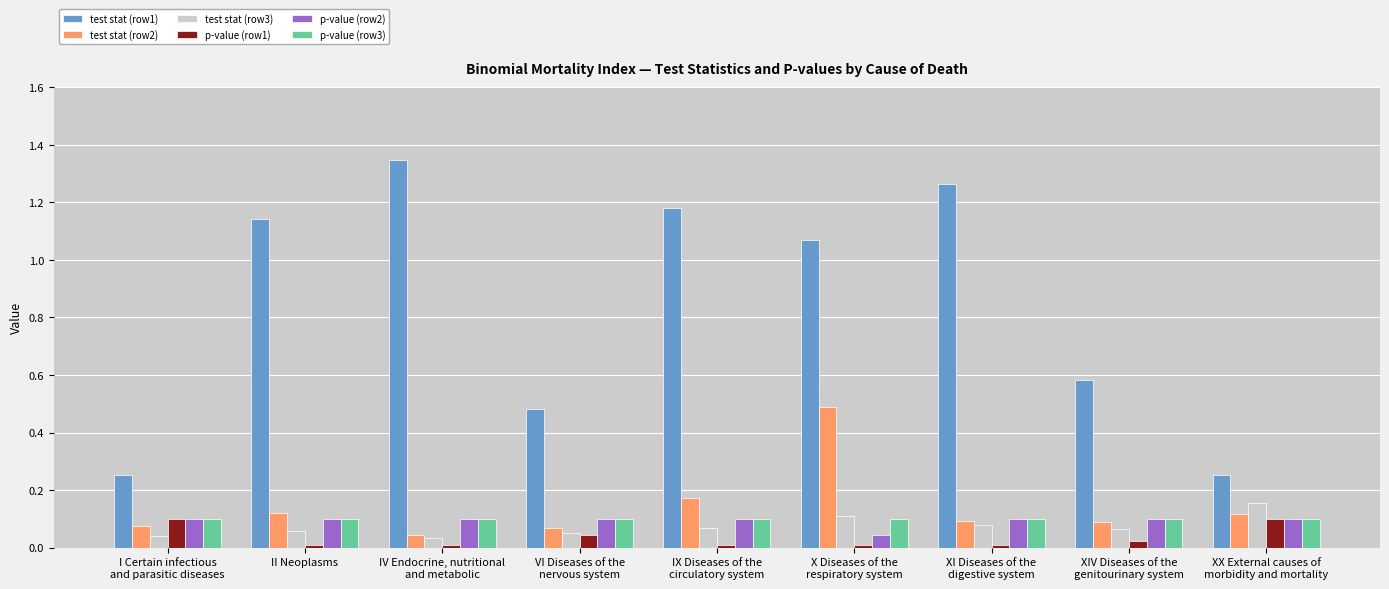

What are all the series names shown in the legend?

test stat (row1), test stat (row2), test stat (row3), p-value (row1), p-value (row2), p-value (row3)